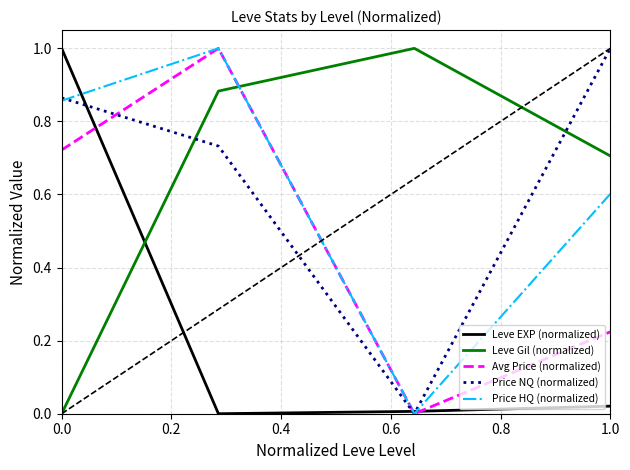

How many times do Price NQ (normalized) and Leve Gil (normalized) cross each other?

2